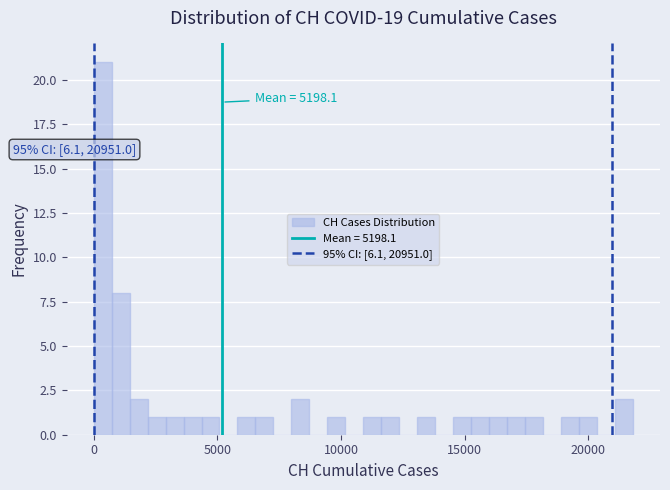

Around what value on the x-axis is the tallest bar? Give the approximate position of its centre, as read against the axis.

500